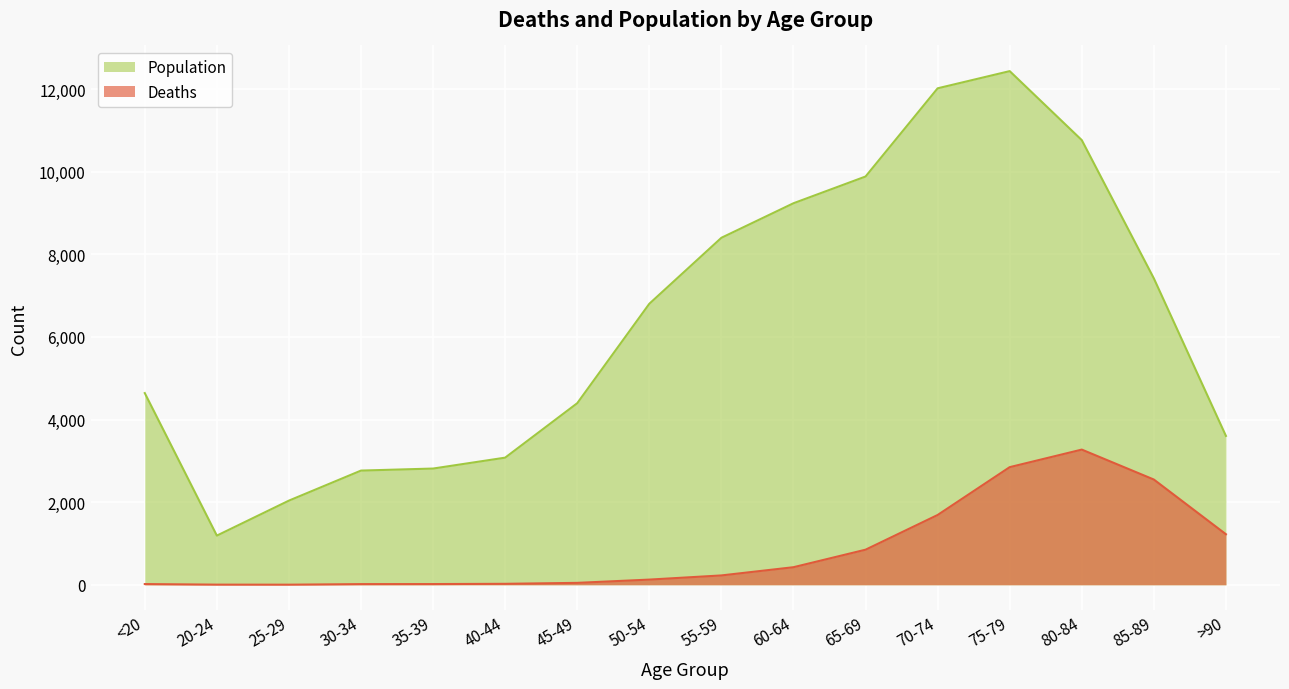

What is the difference between the maximum and minimum values in the Deaths series?

3270